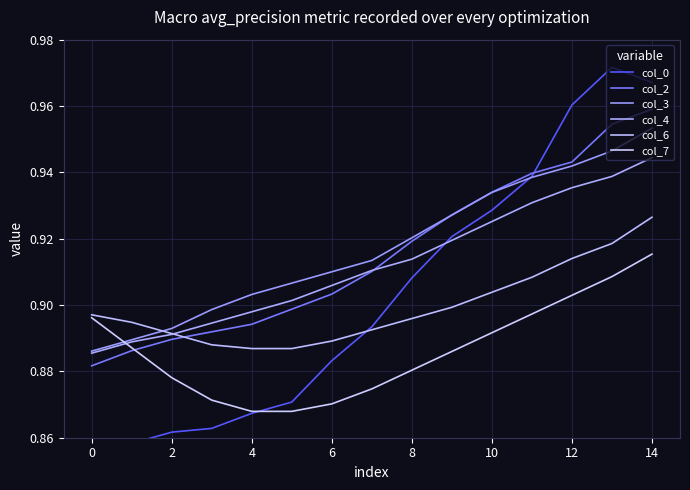

Between 4 and 12, which series saw the biggest shift?

col_0